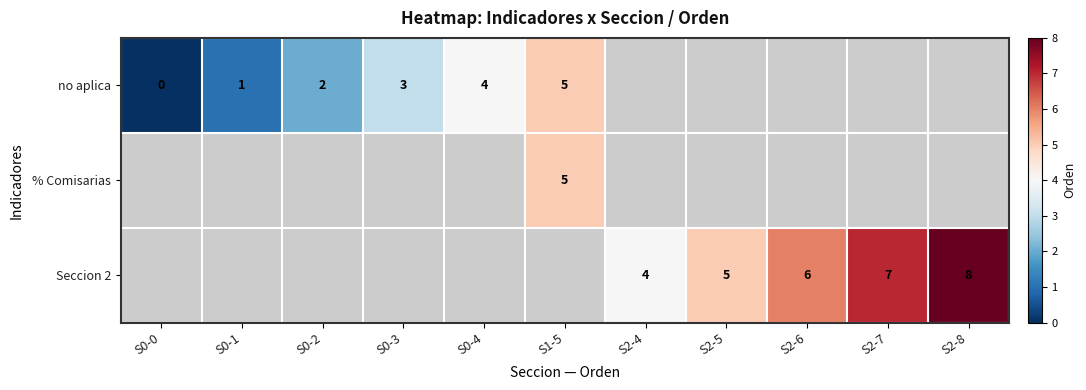

Is it true that Seccion 2 equals 4 at S2-8?

False